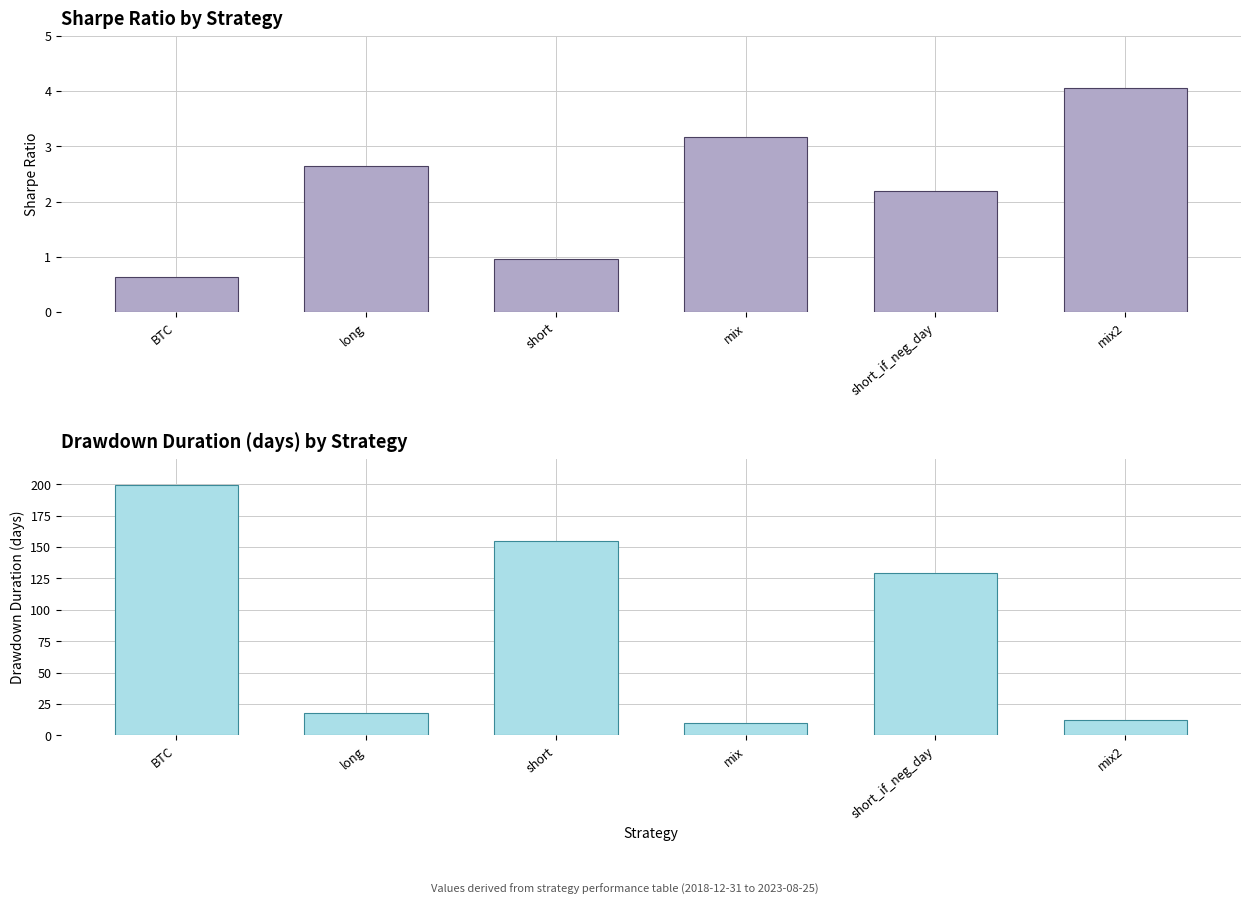

List the series in order of their peak value, highest first.

dd_time, sharpe